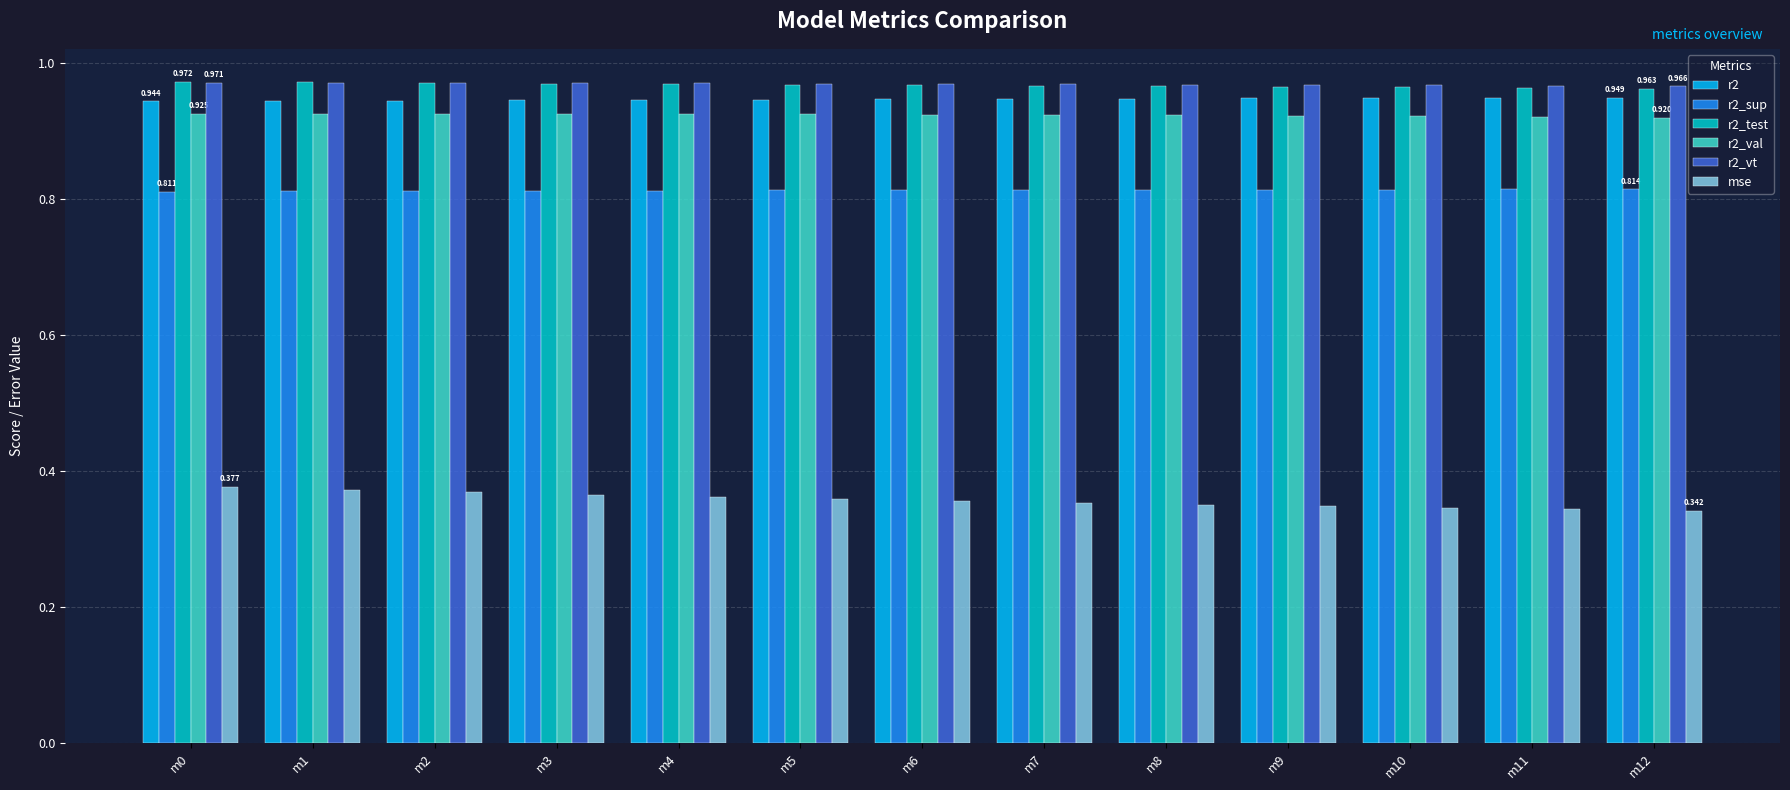

How many r2_vt values are between 0 and 1?

13